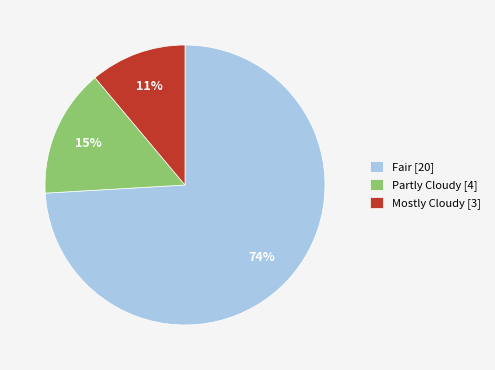

What is the ratio of the value at Mostly Cloudy [3] to the value at Partly Cloudy [4]?

0.7